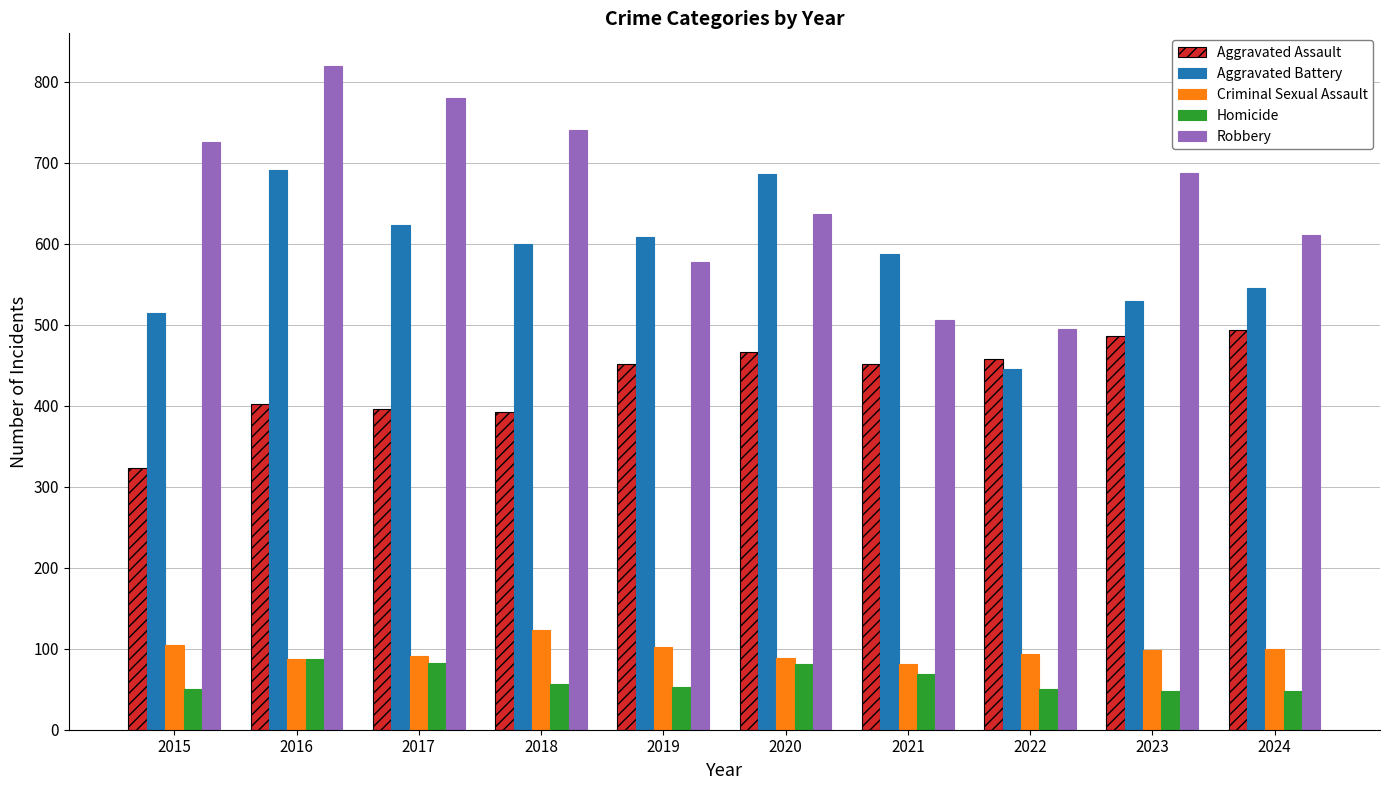

The Homicide series shows 94 at 2019. True or false?

False